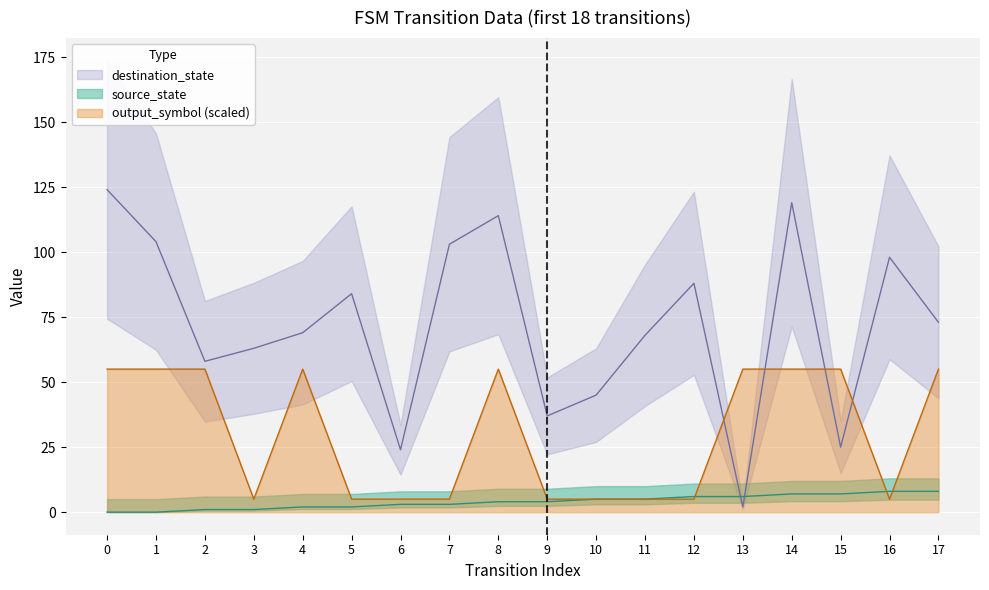

In output_symbol, how many points are higher than both neighbors (excluding endpoints)?

2